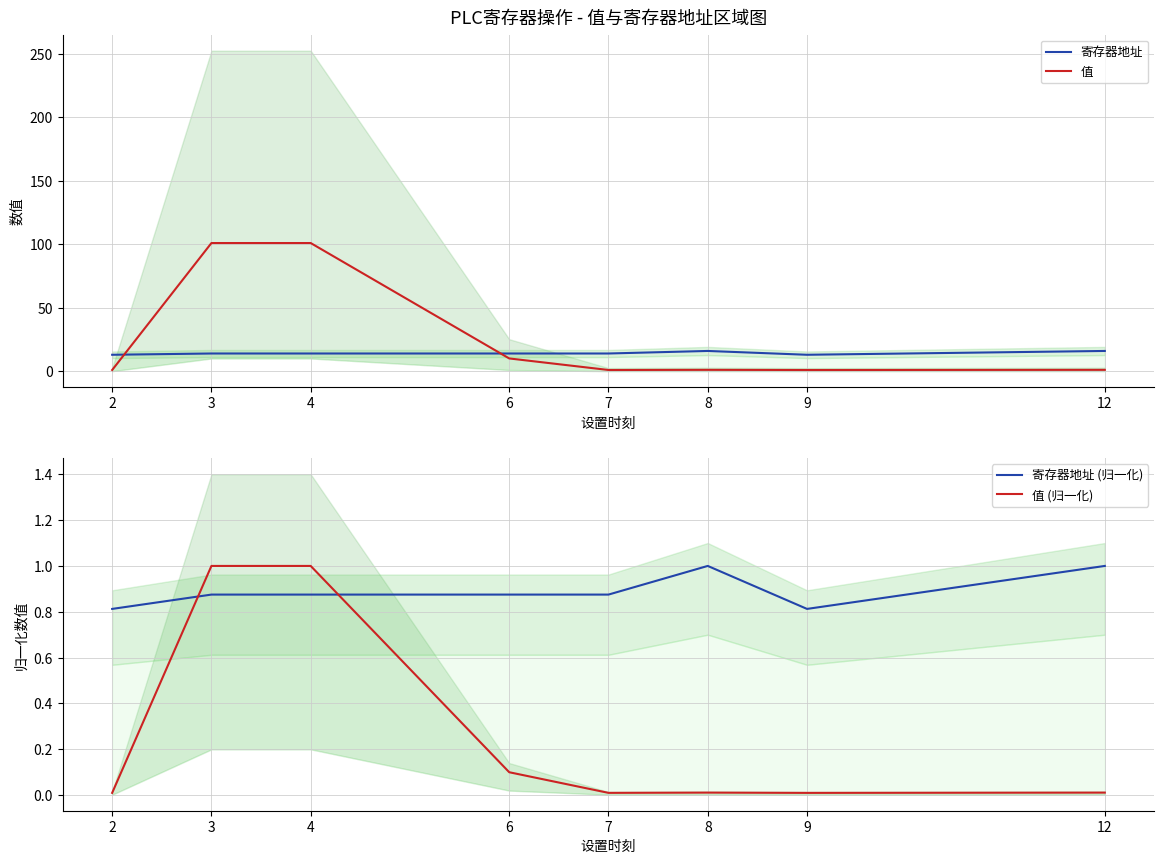

At 8, list the series in order from largest to smallest.

寄存器地址, 值, 寄存器地址 (归一化), 值 (归一化)